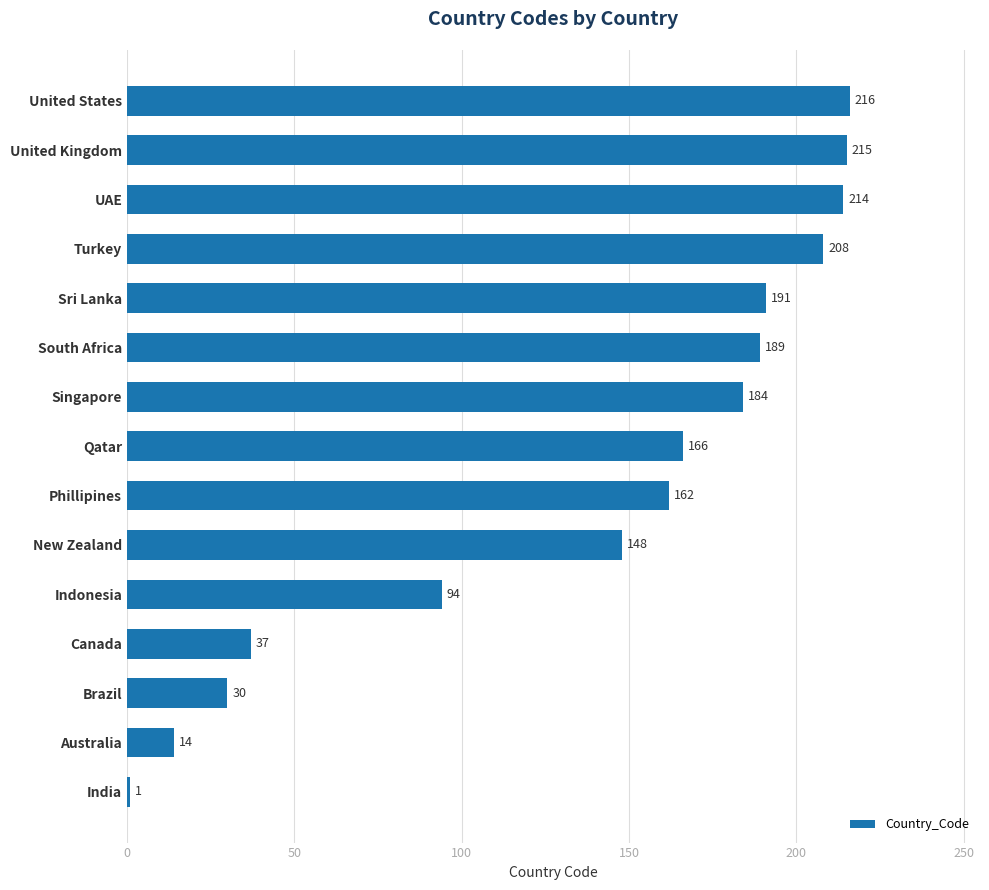

Which category has the highest value across all series?

United States